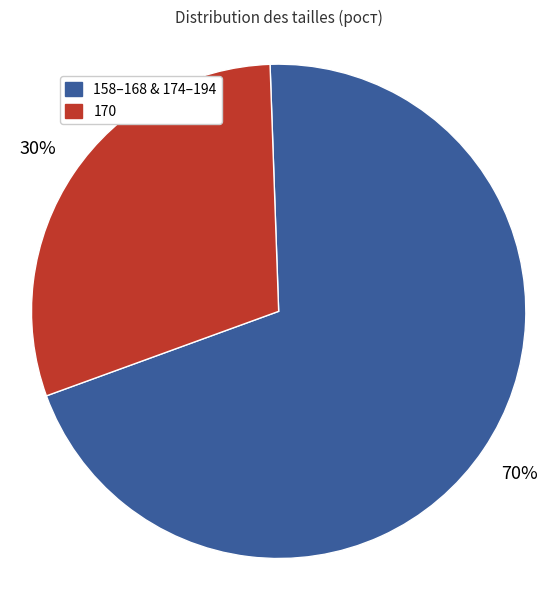

Is there any slice that represents more than half of the pie?

Yes